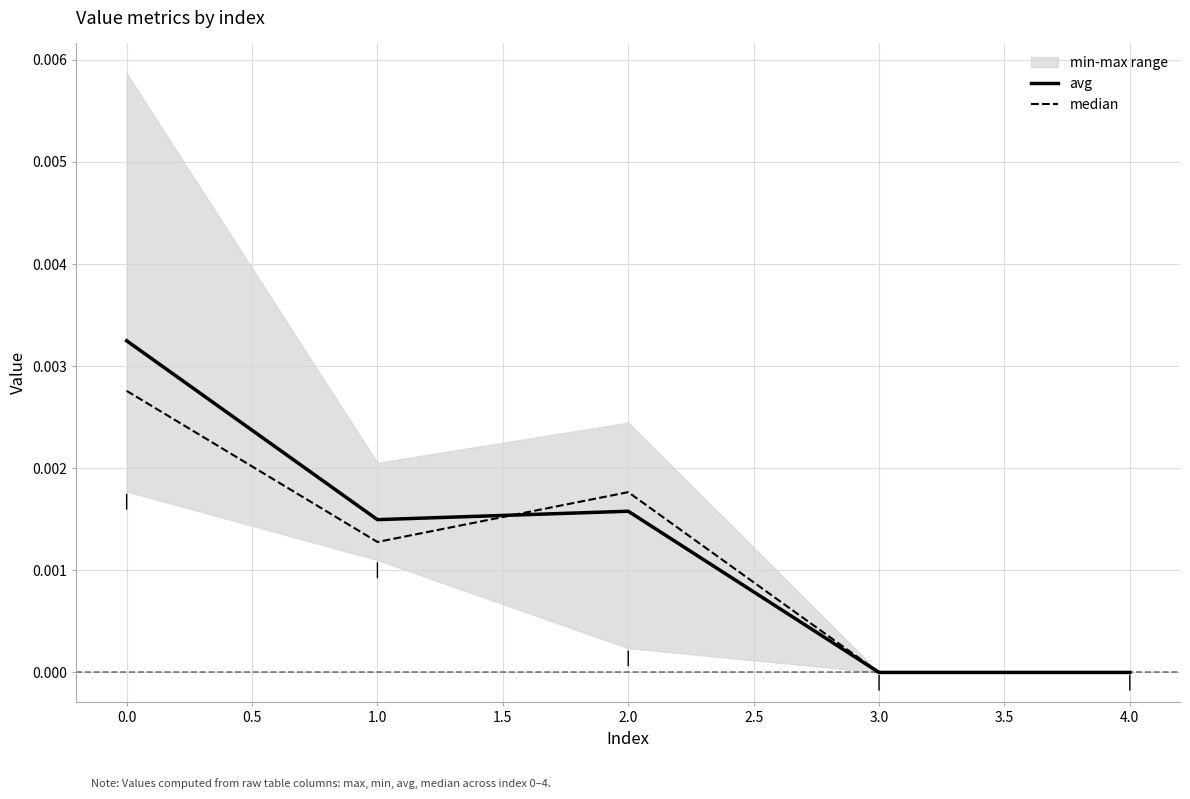

How many intersections are there between avg and median?

1